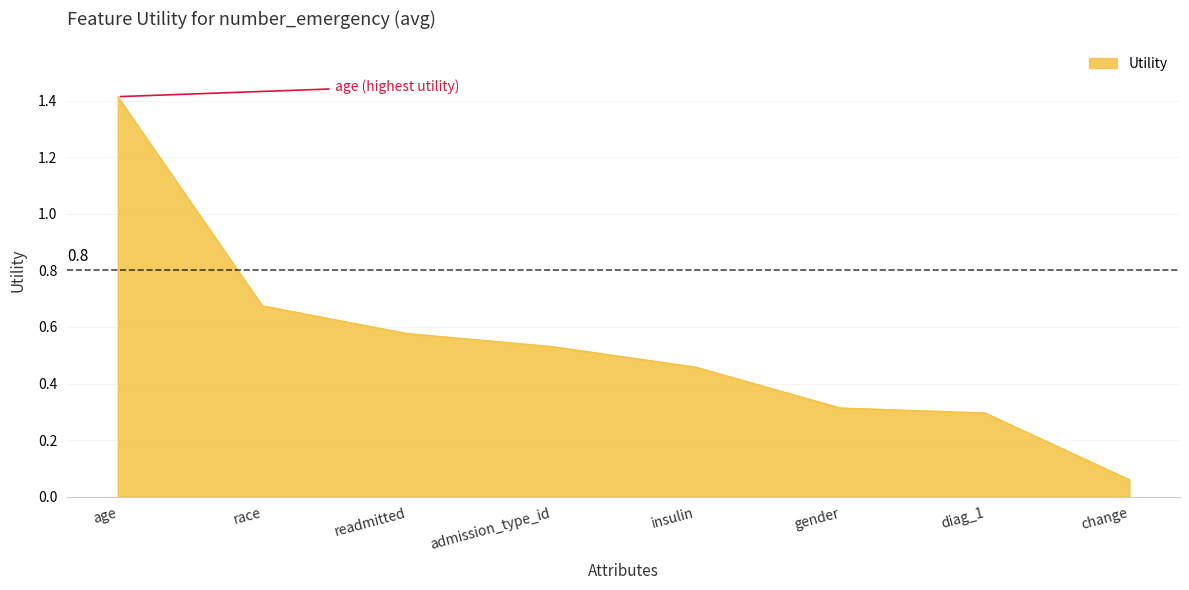

What value does the data have at diag_1?

0.3